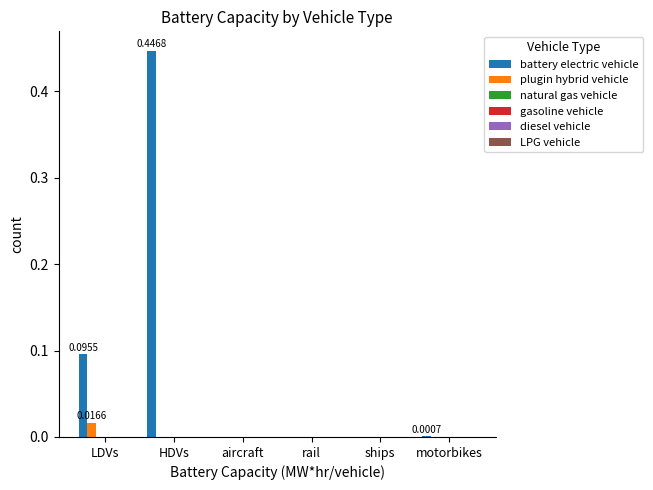

Which series has the largest total across all categories?

battery electric vehicle